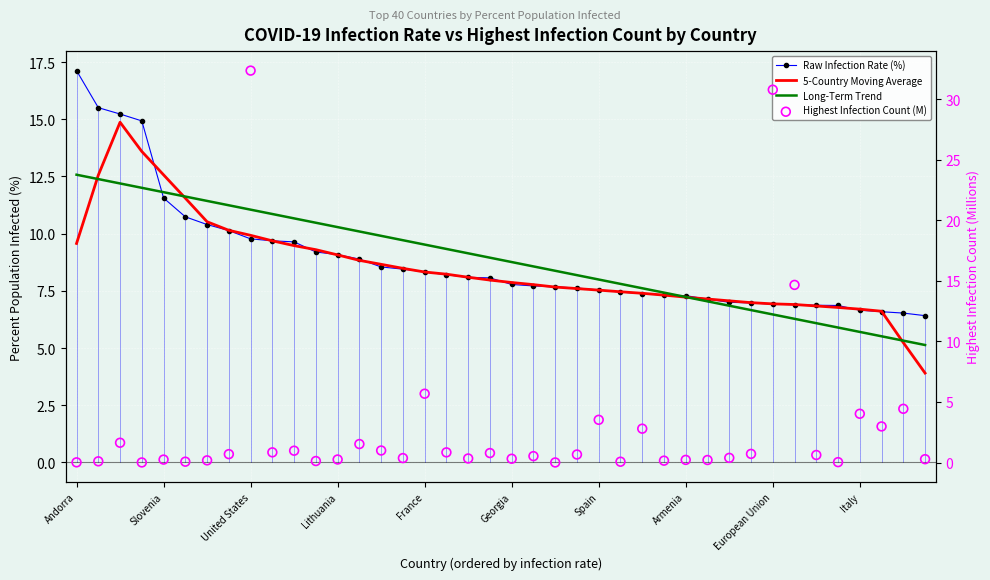

What are all the series names shown in the legend?

Raw Infection Rate (%), 5-Country Moving Average, Long-Term Trend, Highest Infection Count (M)